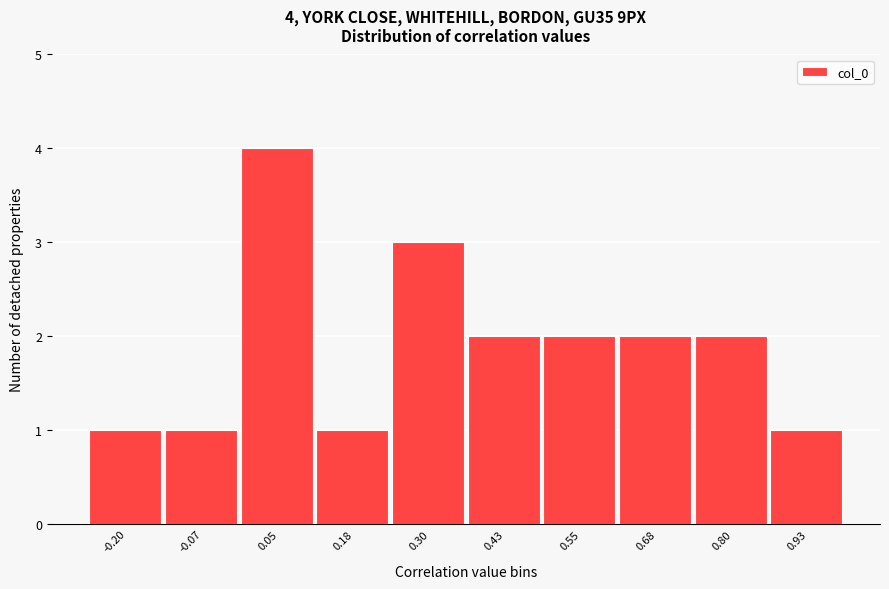

Reading left to right, what are all the values shown in this chart?

1	1	4	1	3	2	2	2	2	1